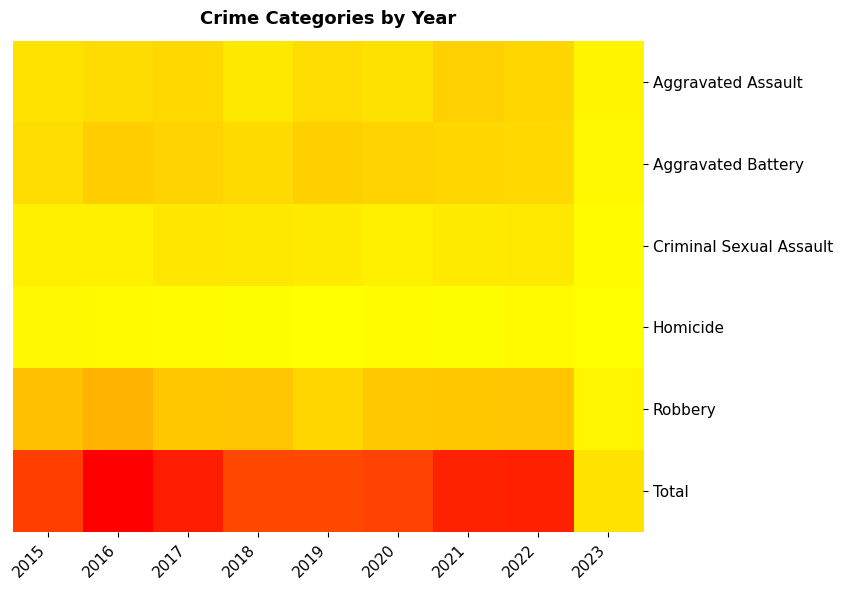

Which label corresponds to the largest value in the chart?

2016